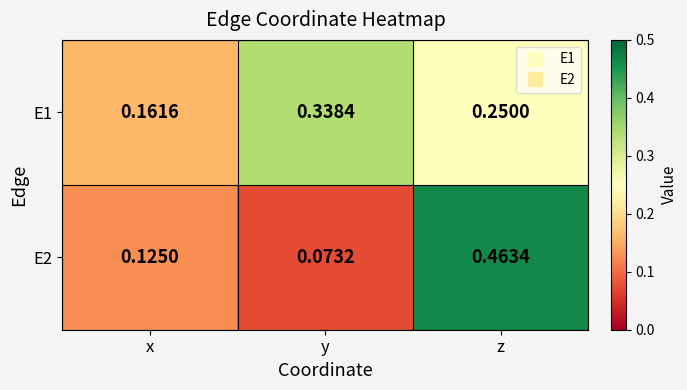

At which category is the sum across all series the highest?

z